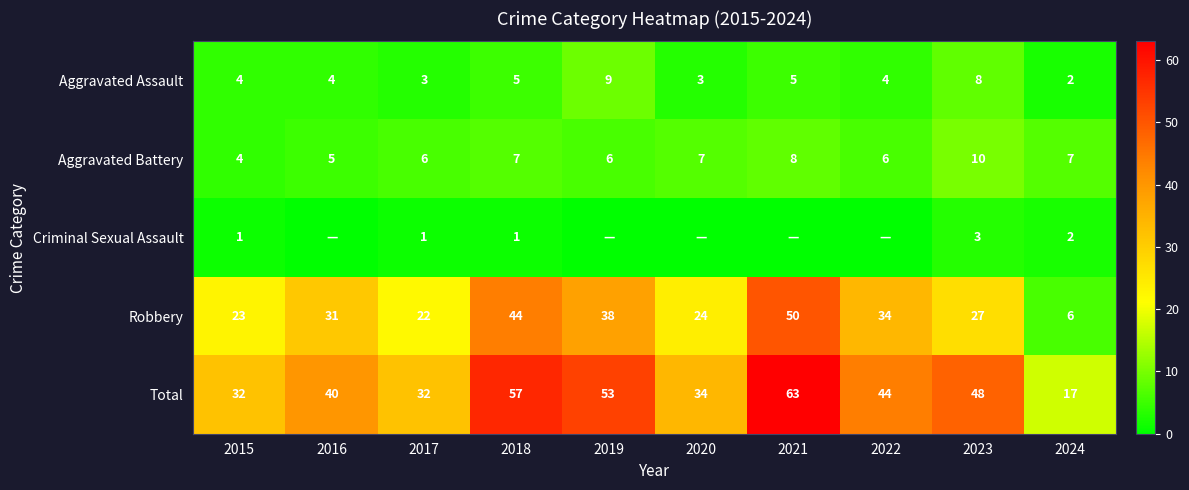

What is the difference between the second highest and minimum values in the Aggravated Assault series?

6